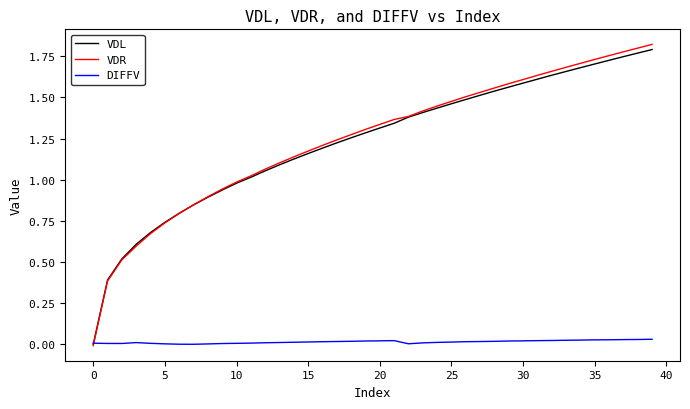

What is the difference between the second highest and second lowest values in the VDR series?

1.4